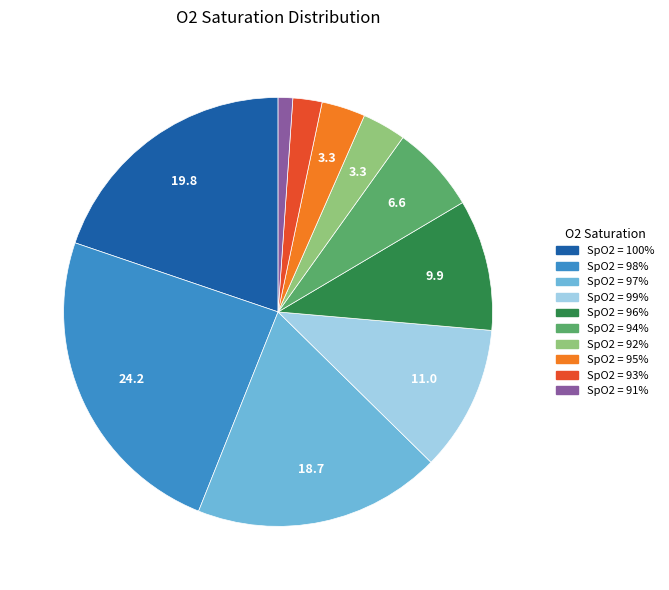

Is there a majority slice in this chart?

No